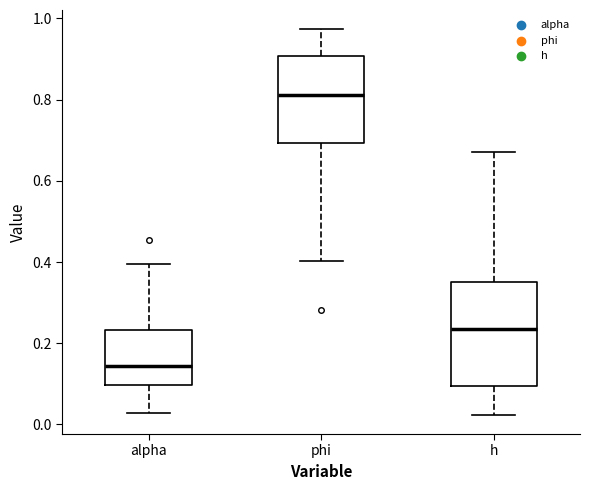

Where does the lower whisker of the box for alpha end on the y-axis? The values are not printed on the chart, so give them approximately, as read against the axis.

0.02